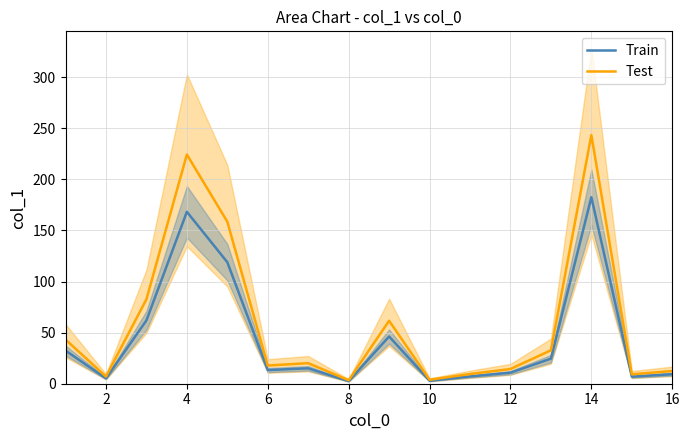

What is the highest value of the Test series?

243.2